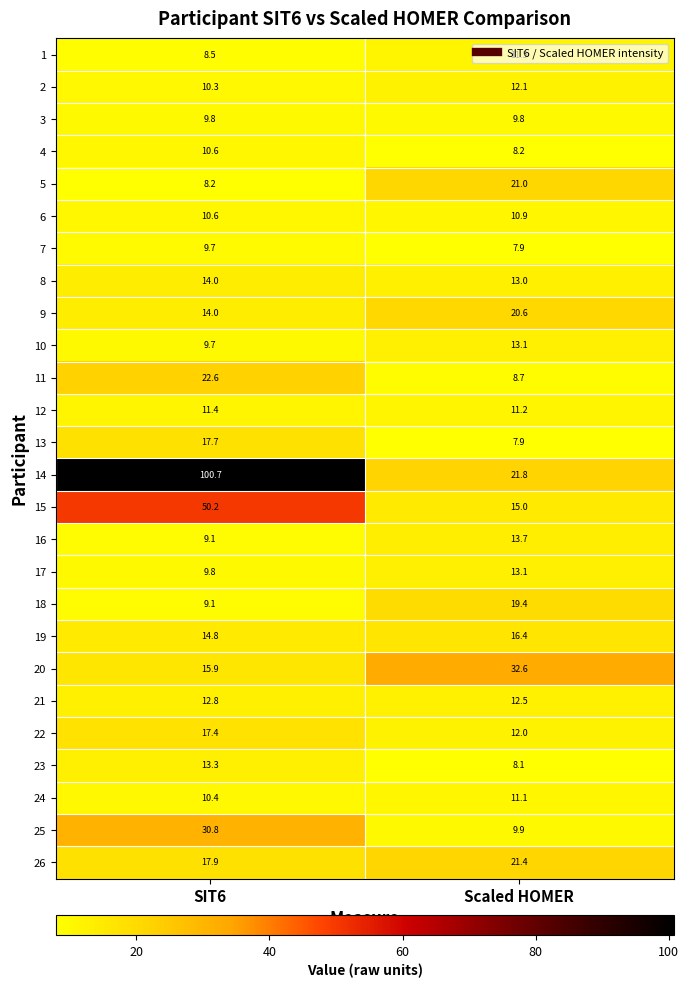

What is the difference between the highest and lowest values at Scaled HOMER?

24.7